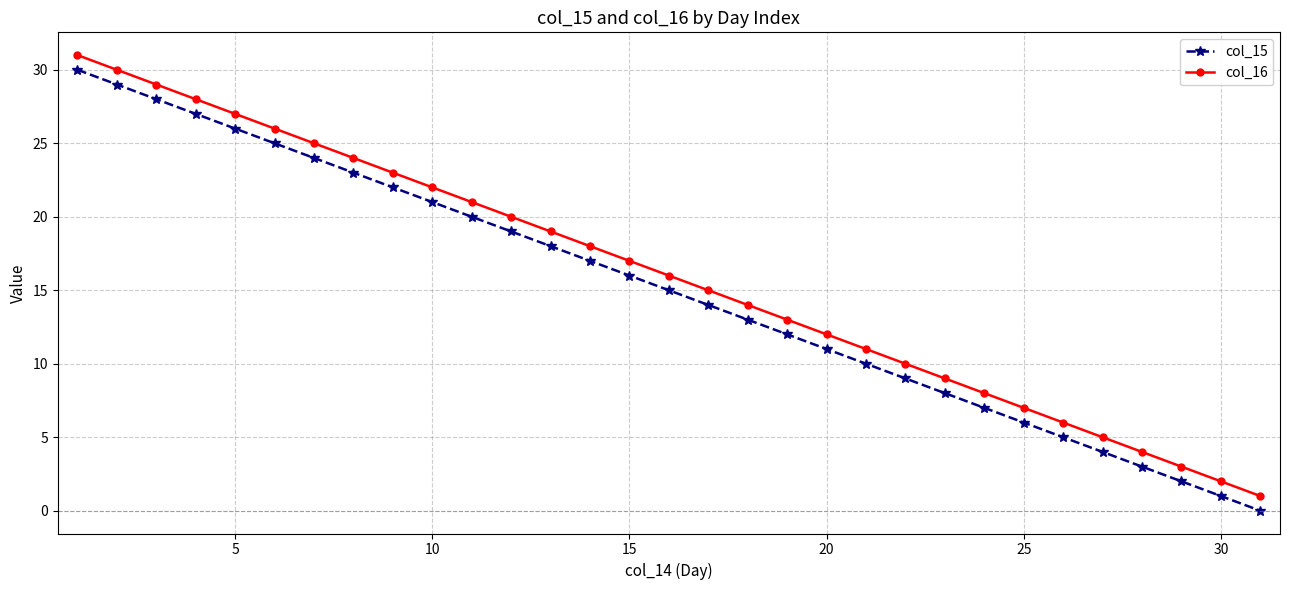

How many values in the col_15 series are below 15?

15